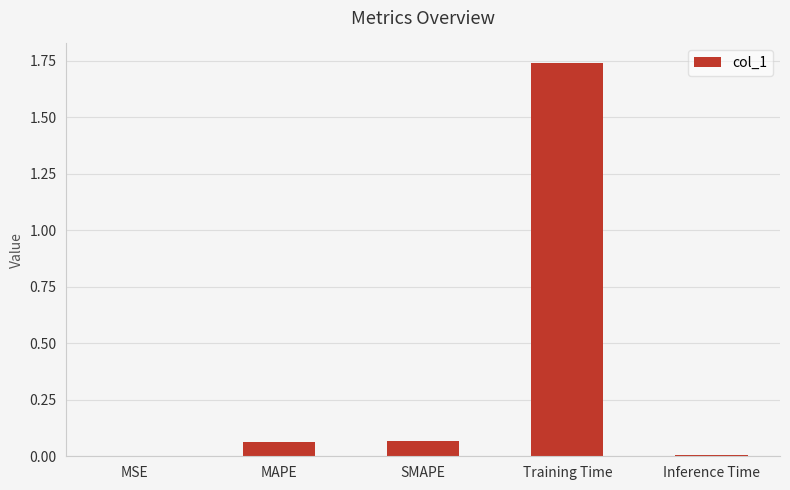

The value at MSE is 0.0. True or false?

True